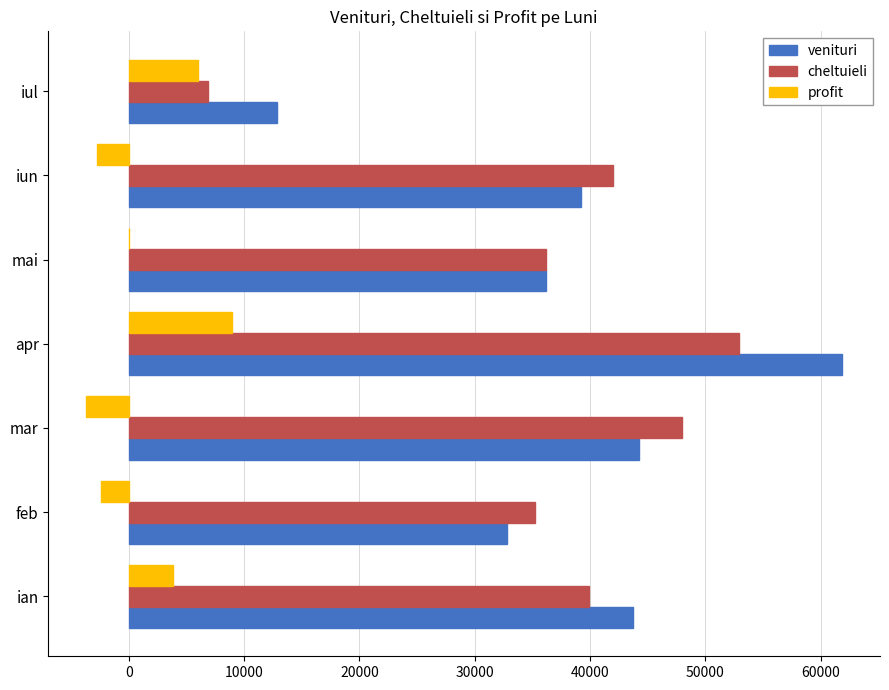

At which category is the sum across all series the highest?

apr